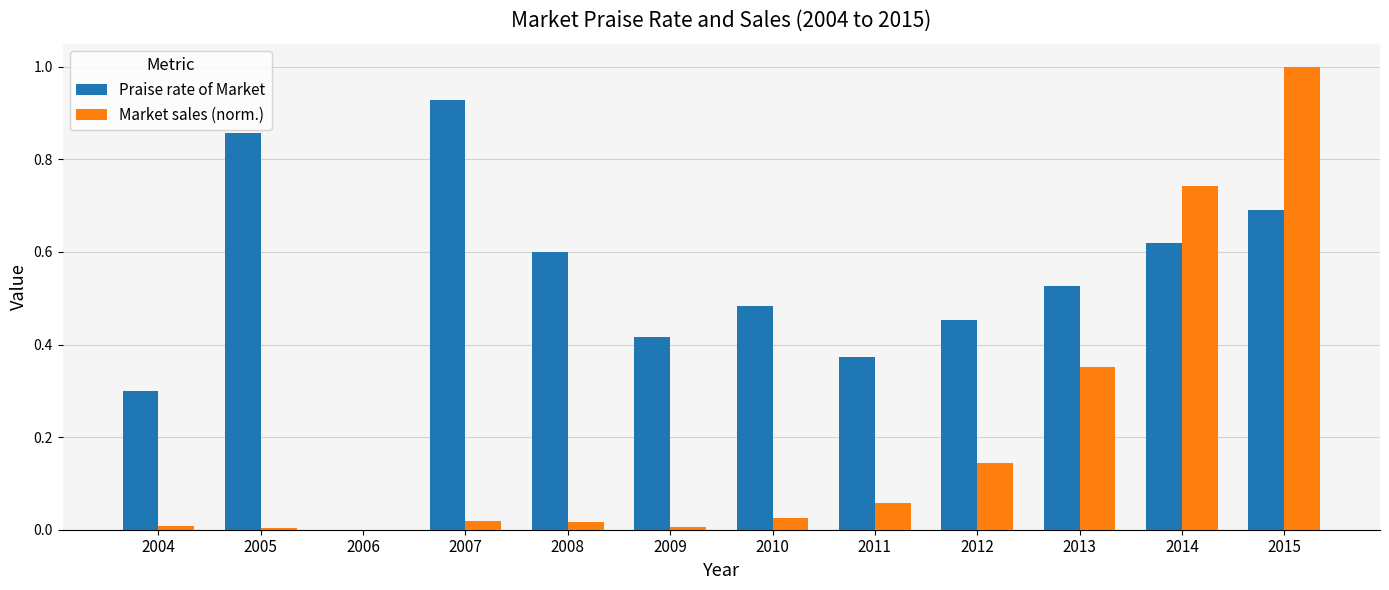

What is the sum of all Praise rate of Market values?

6.2